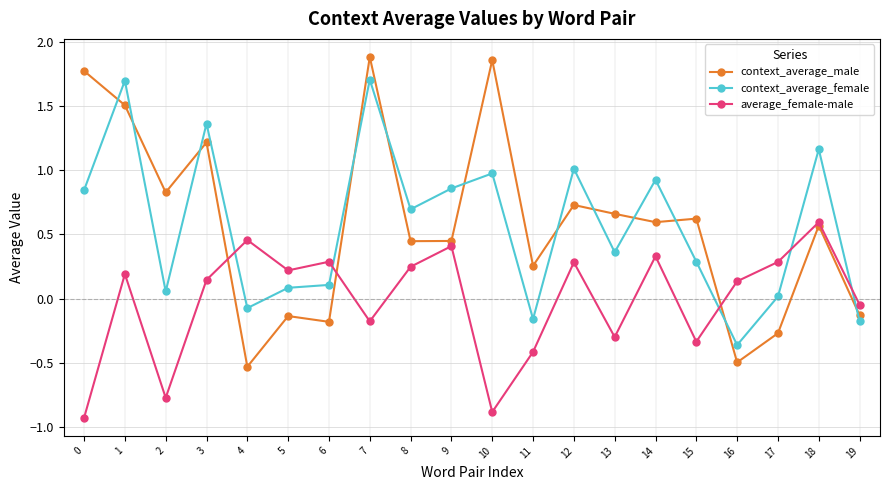

Is the value of context_average_male at 0 greater than the value of average_female-male at 4?

Yes